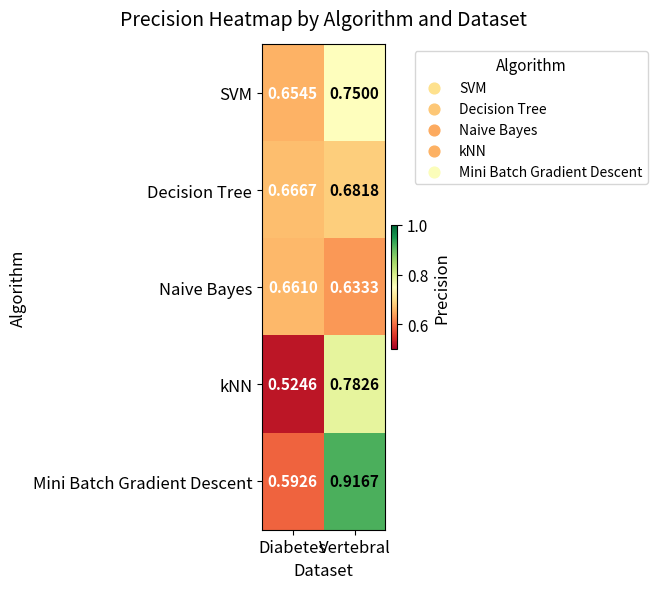

At which category is the sum across all series the highest?

Vertebral